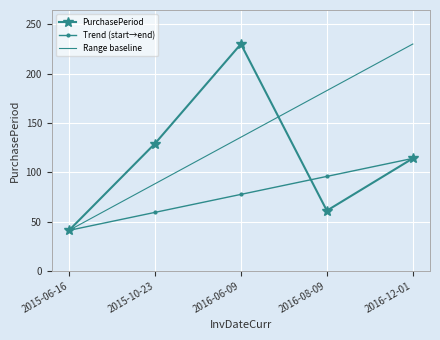

Which series changed the most between 2015-06-16 and 2016-08-09?

Range baseline